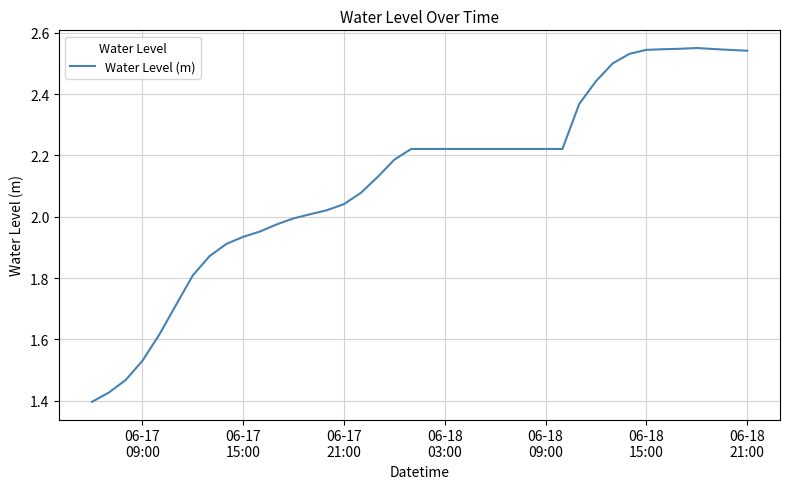

What is the difference between the maximum and minimum values?

1.2